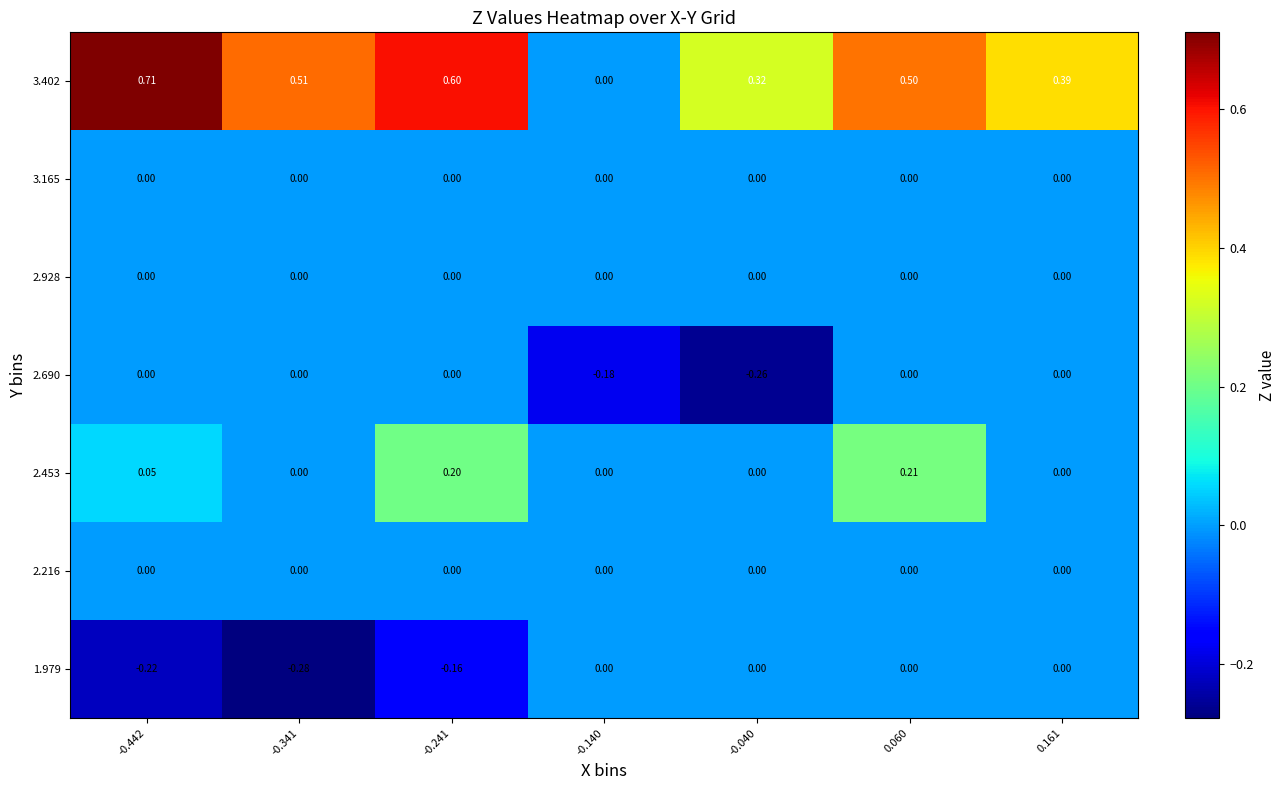

Is the value of 3.402 at -0.040 greater than the value of 3.165 at -0.341?

Yes